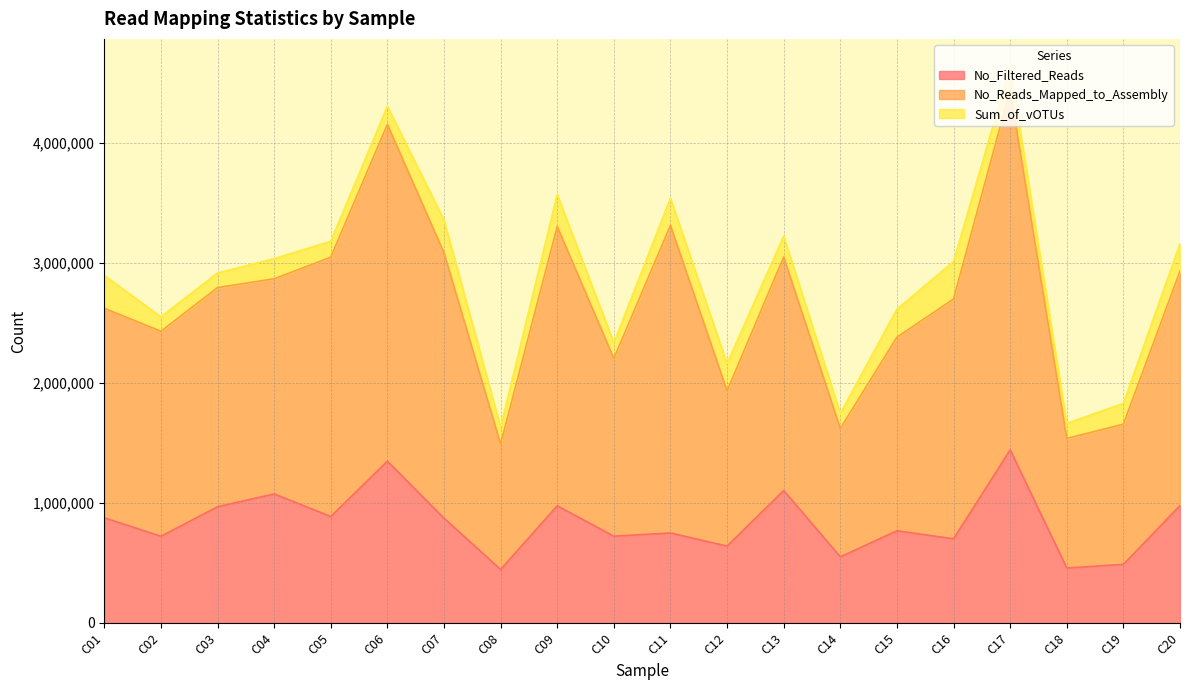

What are all the series names shown in the legend?

No_Filtered_Reads, No_Reads_Mapped_to_Assembly, Sum_of_vOTUs